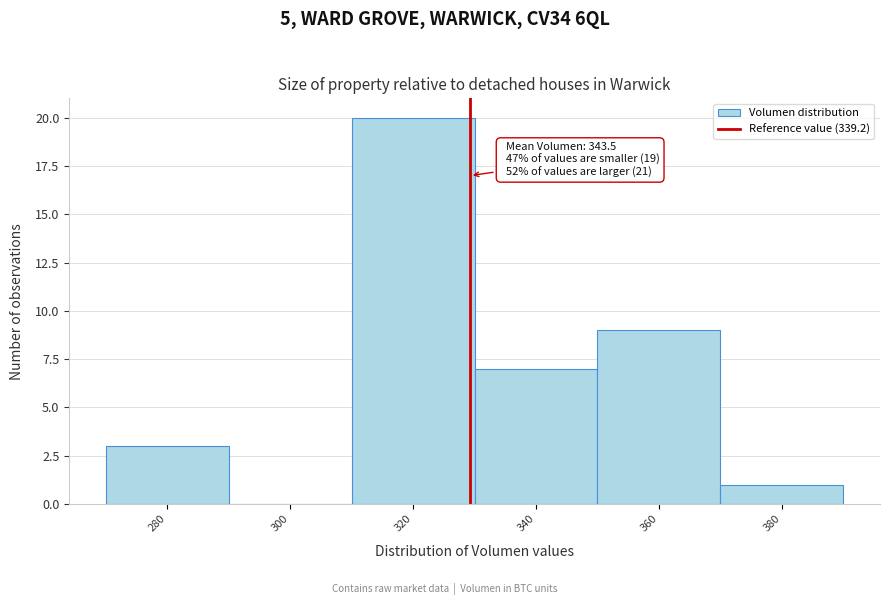

Reading right to left, extract all data points from this chart.

380=1	360=9	340=7	320=20	300=0	280=3